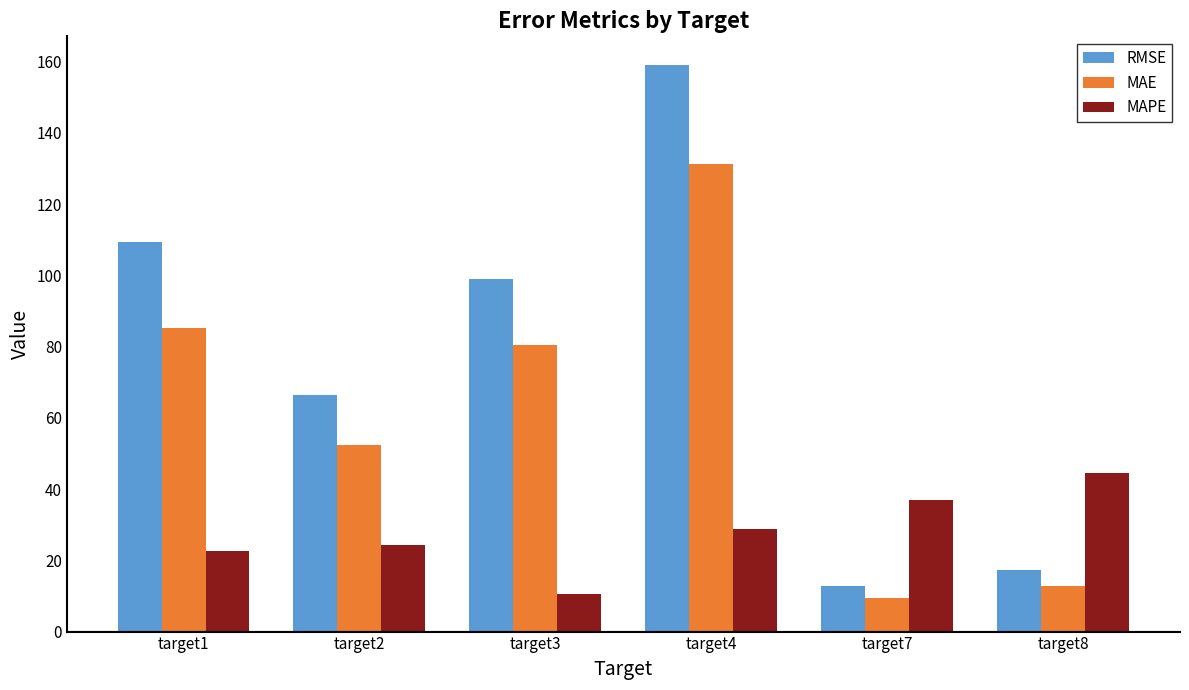

What is the maximum value shown in the chart?

159.1